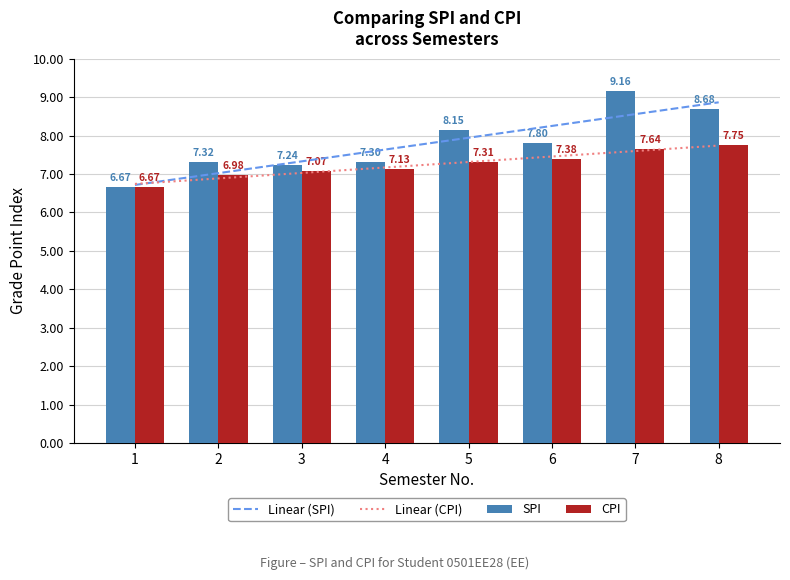

Reading left to right, transcribe all the data shown in this chart.

Linear (SPI): 6.7	7.0	7.3	7.6	7.9	8.3	8.6	8.9
Linear (CPI): 6.7	6.9	7.0	7.2	7.3	7.5	7.6	7.7
SPI: 6.7	7.3	7.2	7.3	8.2	7.8	9.2	8.7
CPI: 6.7	7.0	7.1	7.1	7.3	7.4	7.6	7.8